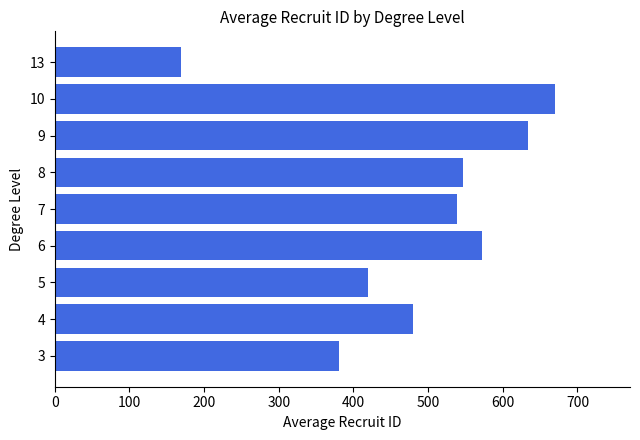

What is the difference between the second highest and minimum values?

464.6